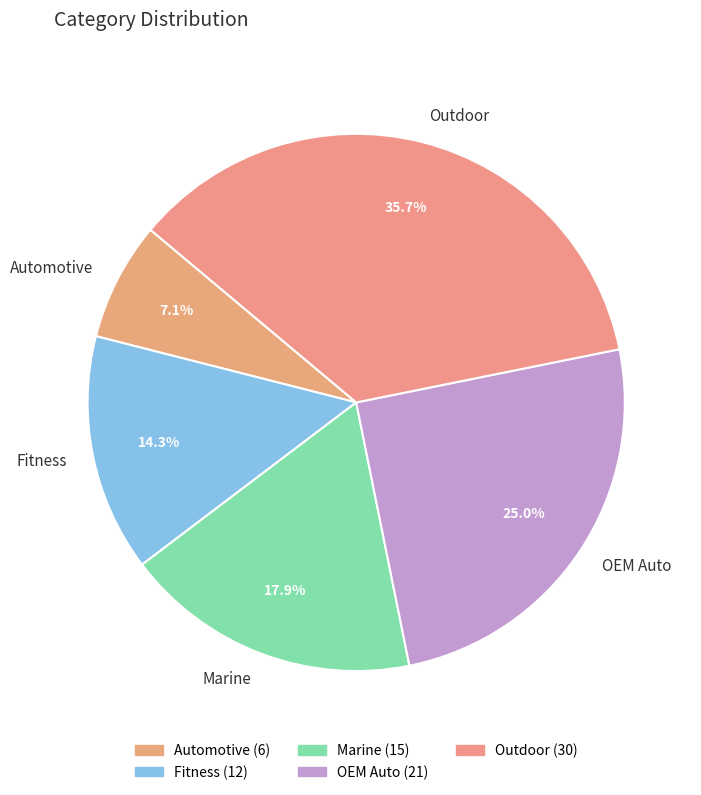

Is there a majority slice in this chart?

No